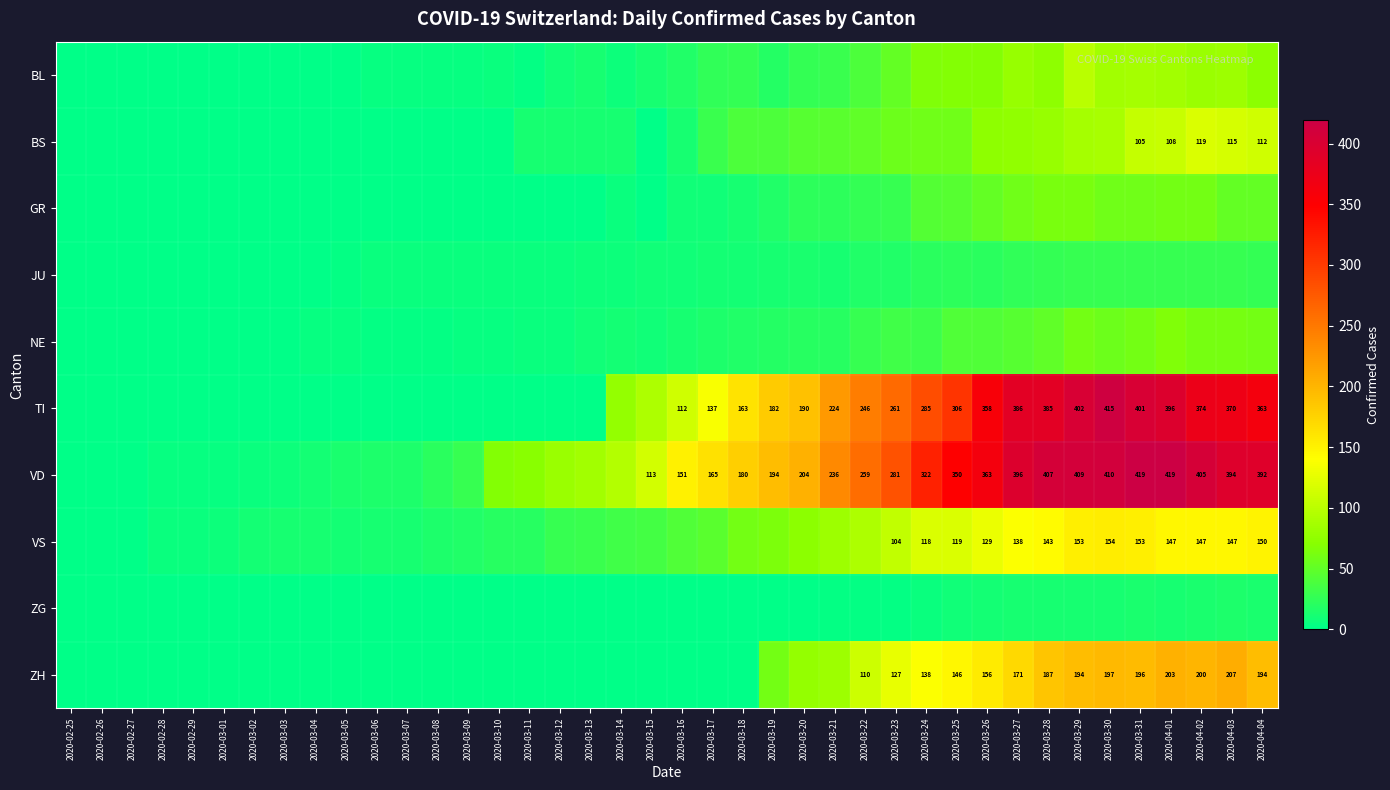

The value of VD at 2020-03-24 is 92. True or false?

False